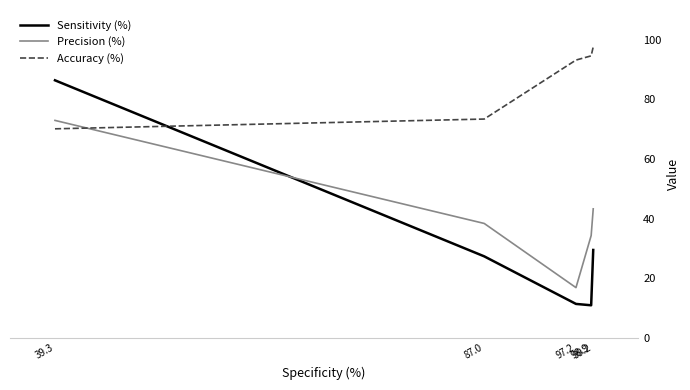

What are all the series names shown in the legend?

Sensitivity (%), Precision (%), Accuracy (%)